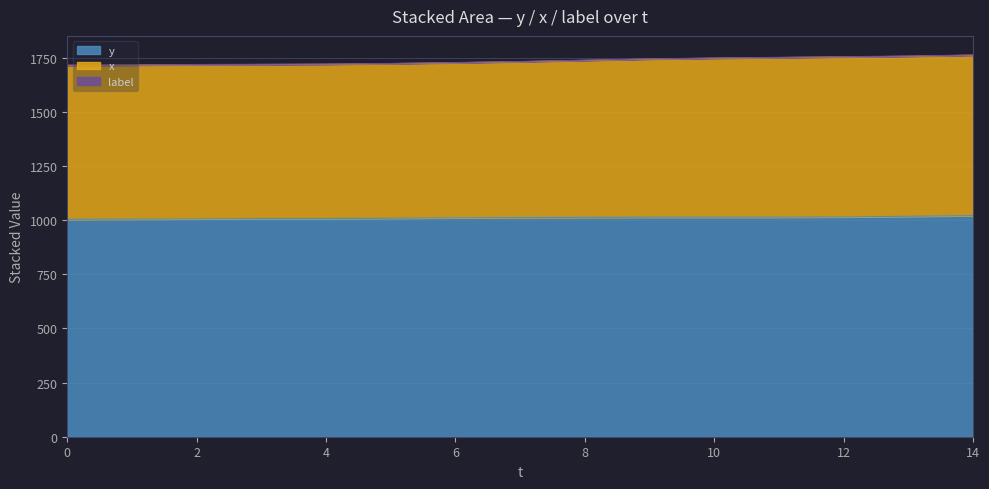

Is the value of x at 9 greater than the value of y at 8?

Yes